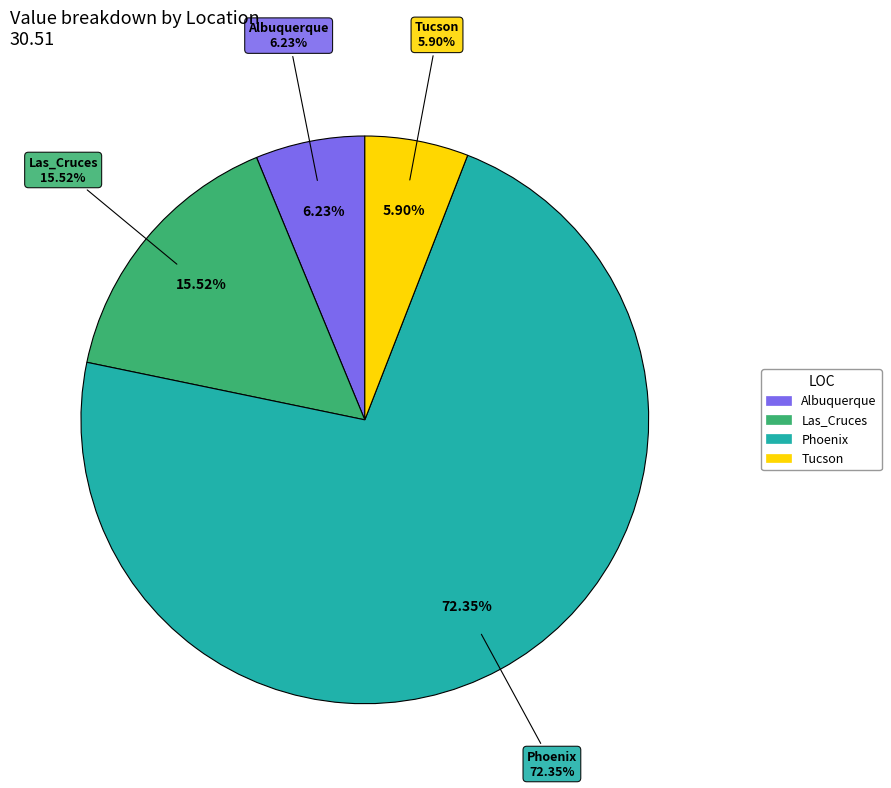

True or false: Yuma accounts for 10% of the total.

False